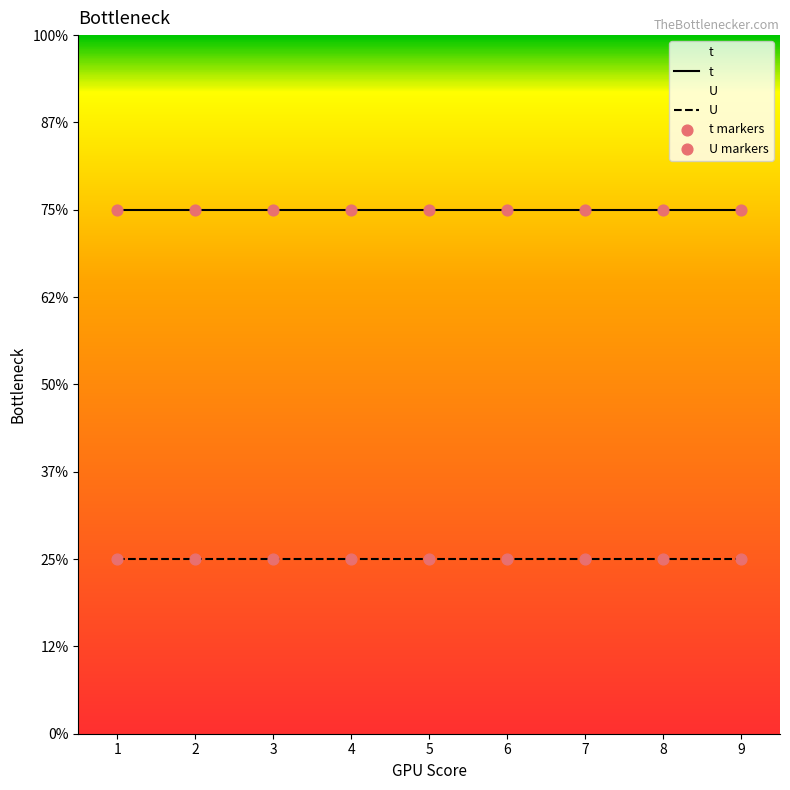

At which category is the sum across all series the highest?

1